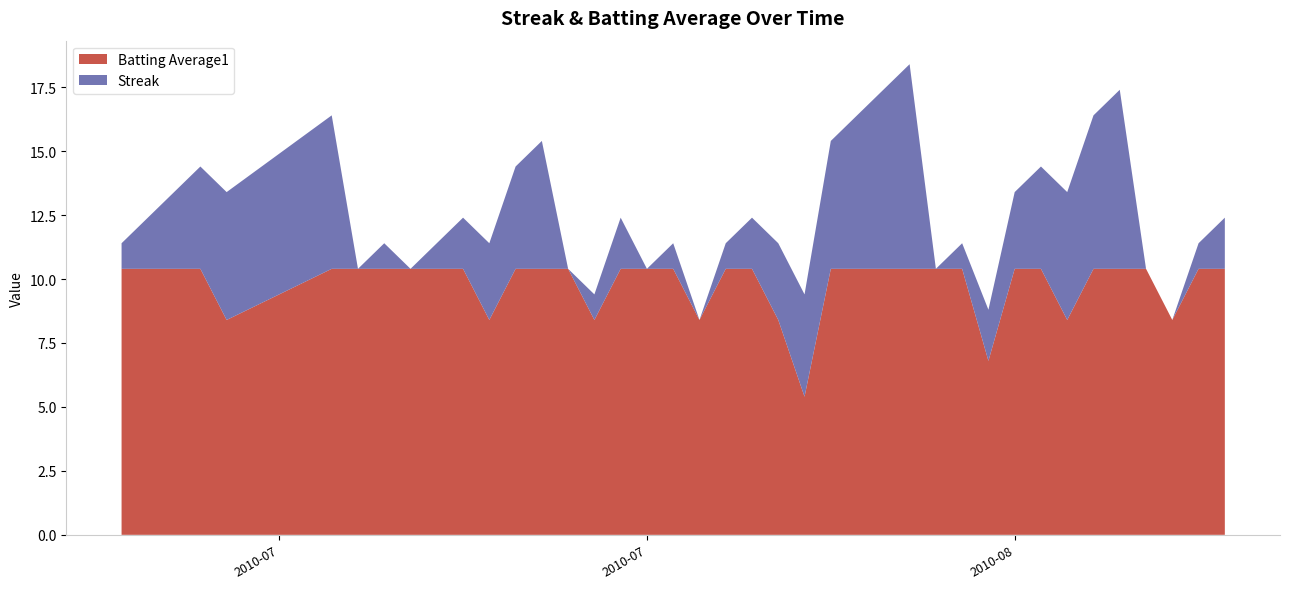

What is the lowest value of the Batting Average1 series?

5.4